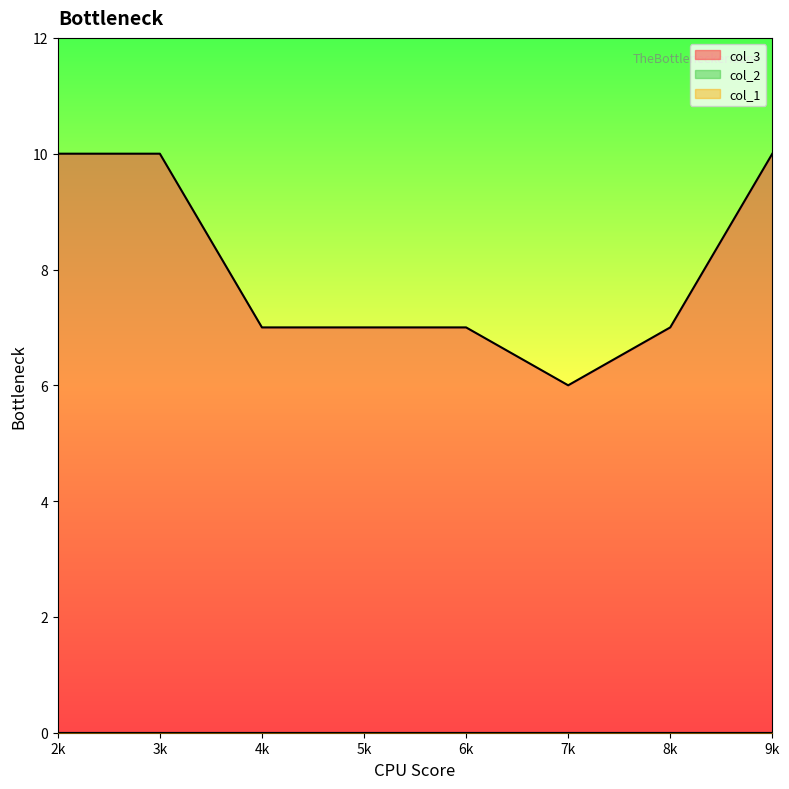

Does the chart have visible grid lines?

No